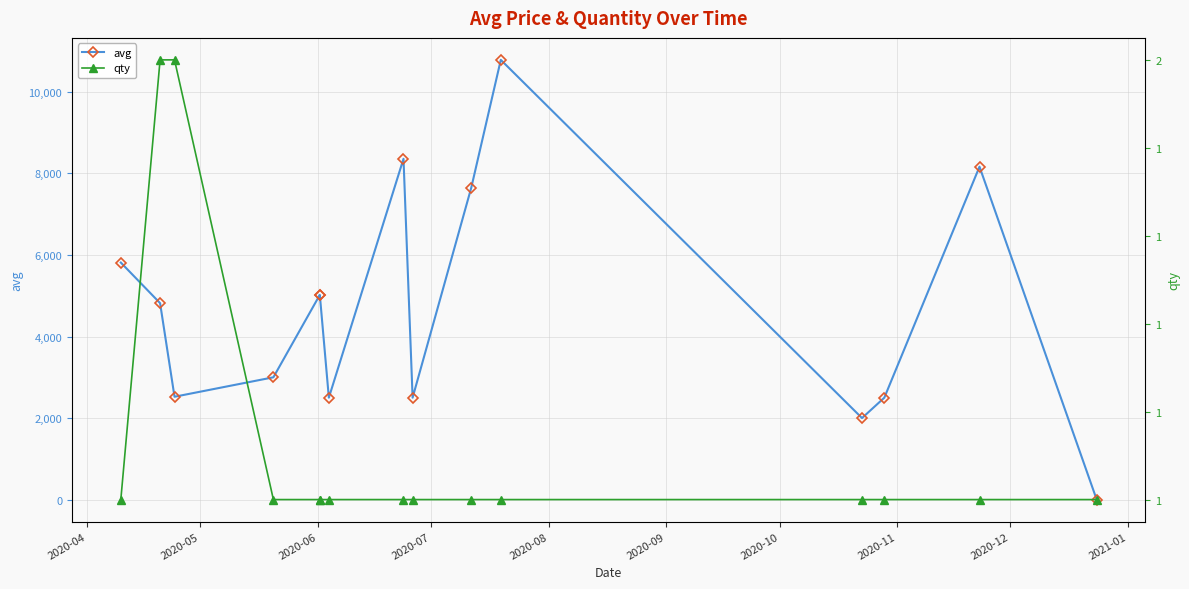

What is the value of the avg point at the 10th from the left?

7649